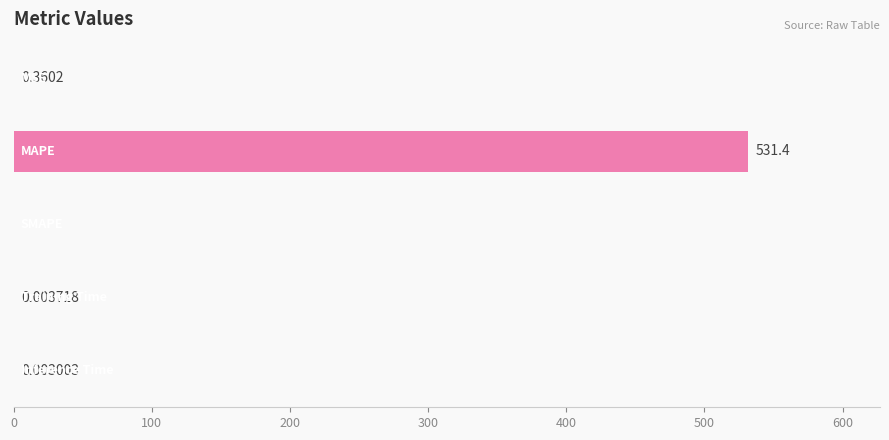

Are the bars horizontal?

Yes